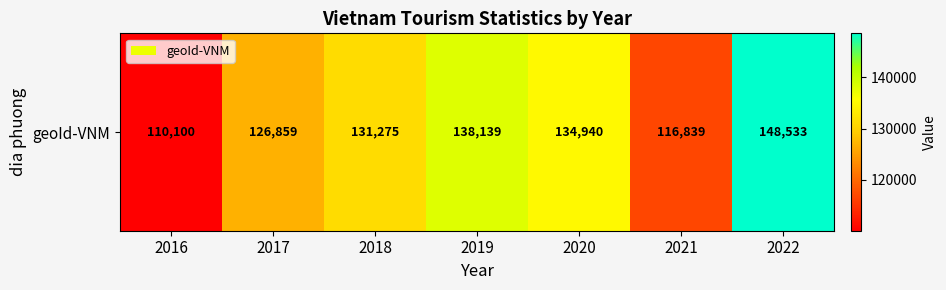

Read the value at 2017, to the nearest 100.

126900